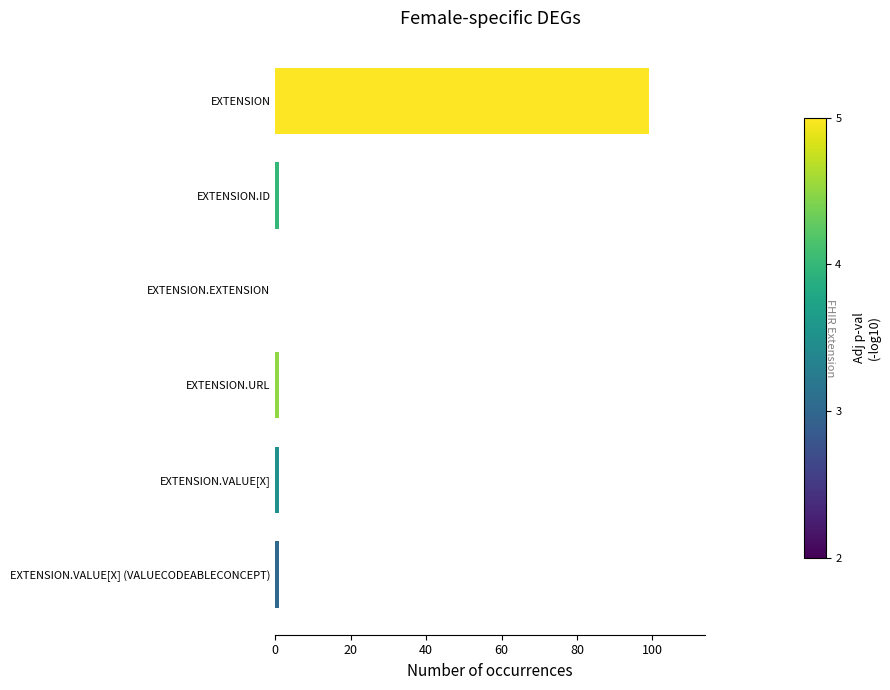

At which category does the chart reach its peak across all series?

EXTENSION